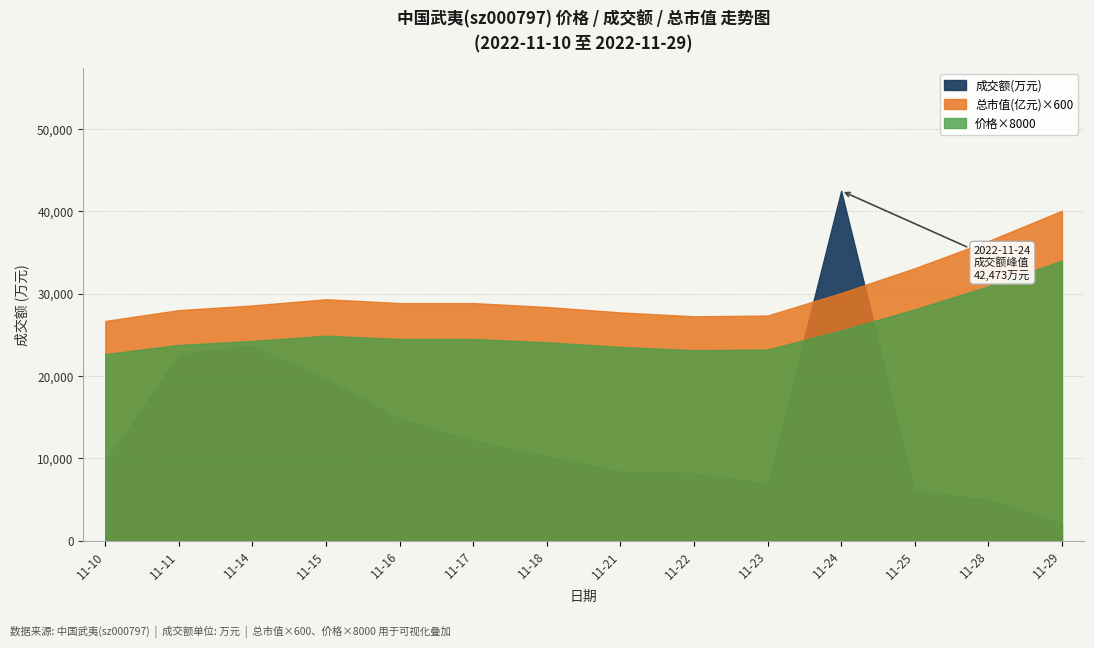

Rank the series at 2022-11-17 from highest to lowest value.

成交额(万元), 总市值(亿元), 价格